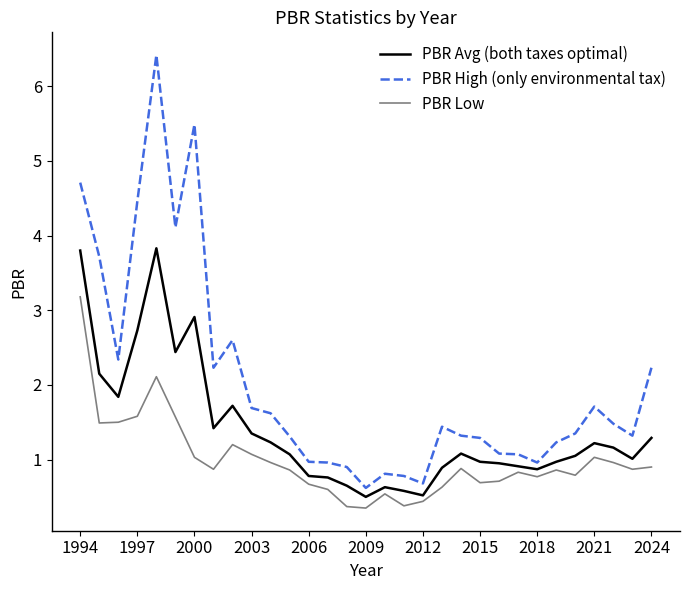

What is the maximum value for PBR Low?

3.2